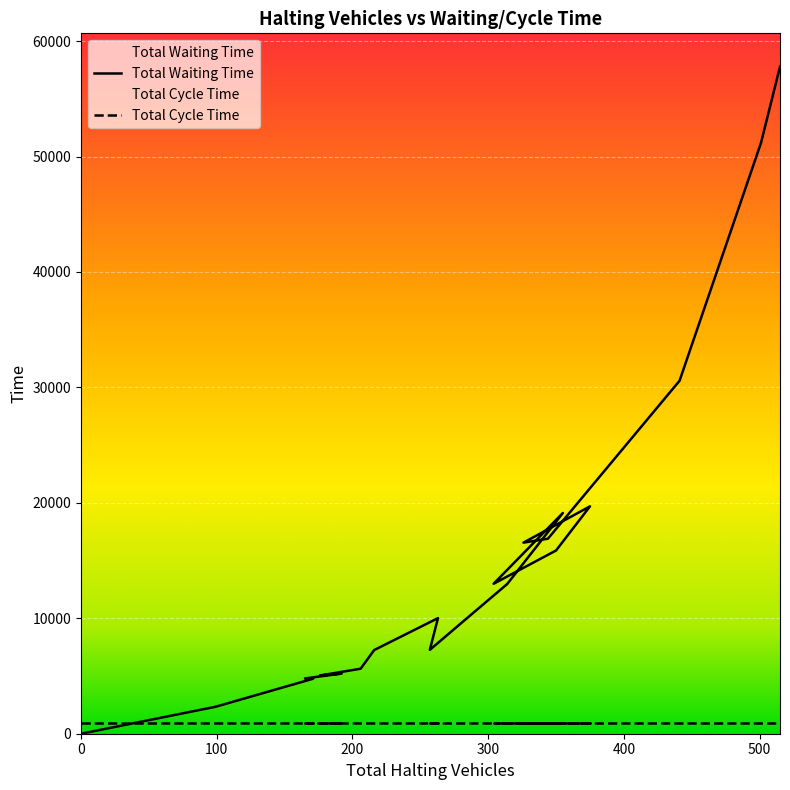

What is the greatest value displayed?

57784